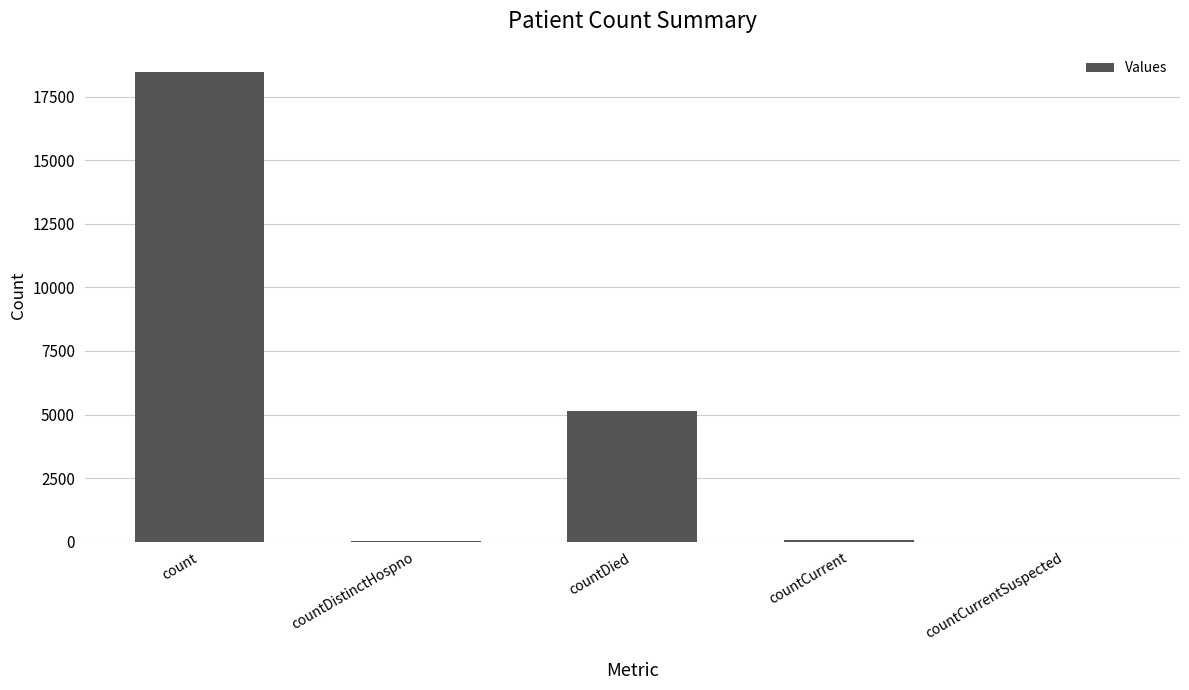

What is the maximum value shown in the chart?

18462